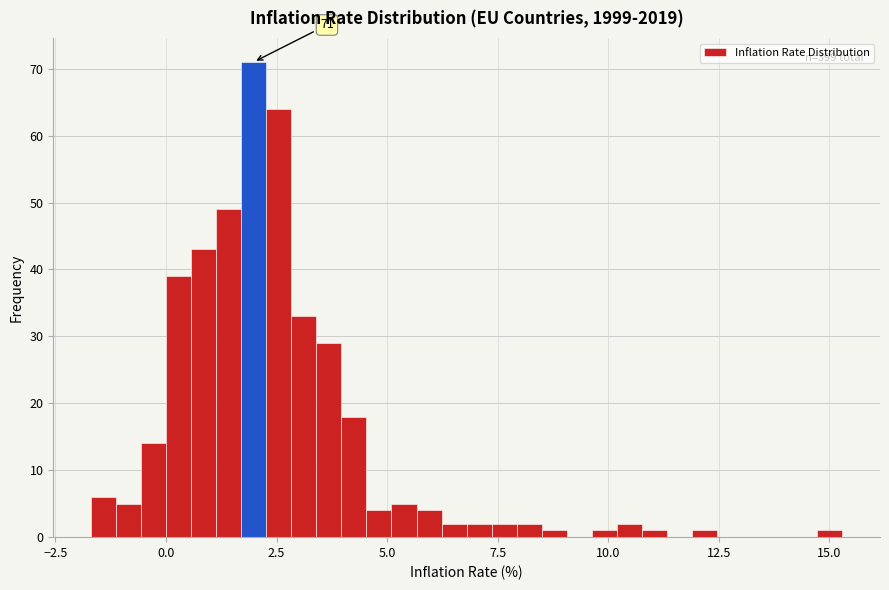

Around what value on the x-axis is the tallest bar? Give the approximate position of its centre, as read against the axis.

2.0